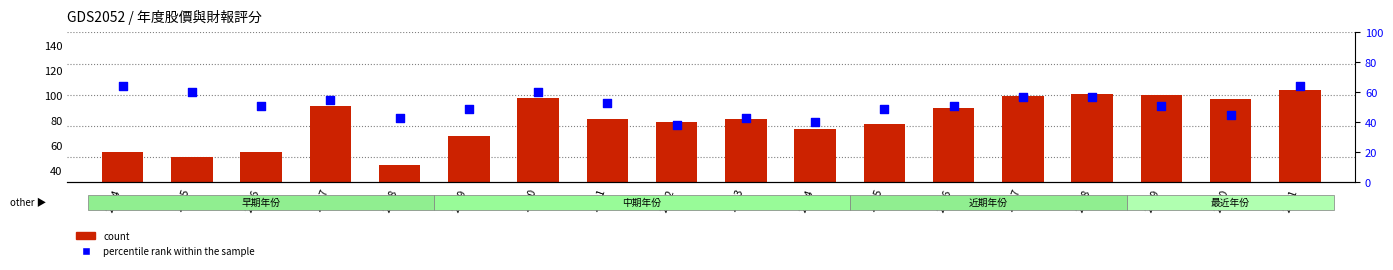

Which series reaches the maximum Y coordinate?

count